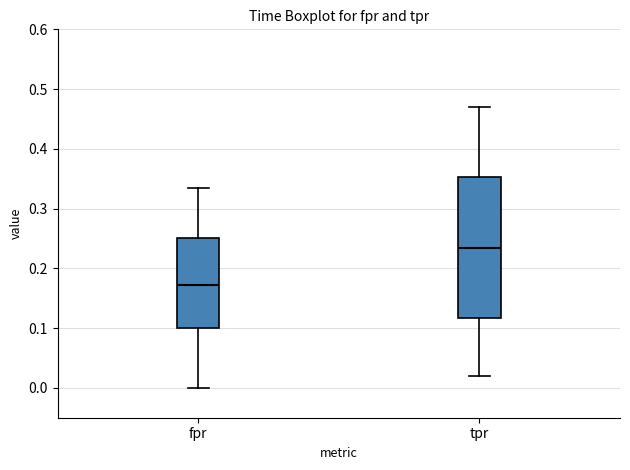

Where does the lower whisker of the box for tpr end on the y-axis? The values are not printed on the chart, so give them approximately, as read against the axis.

0.02